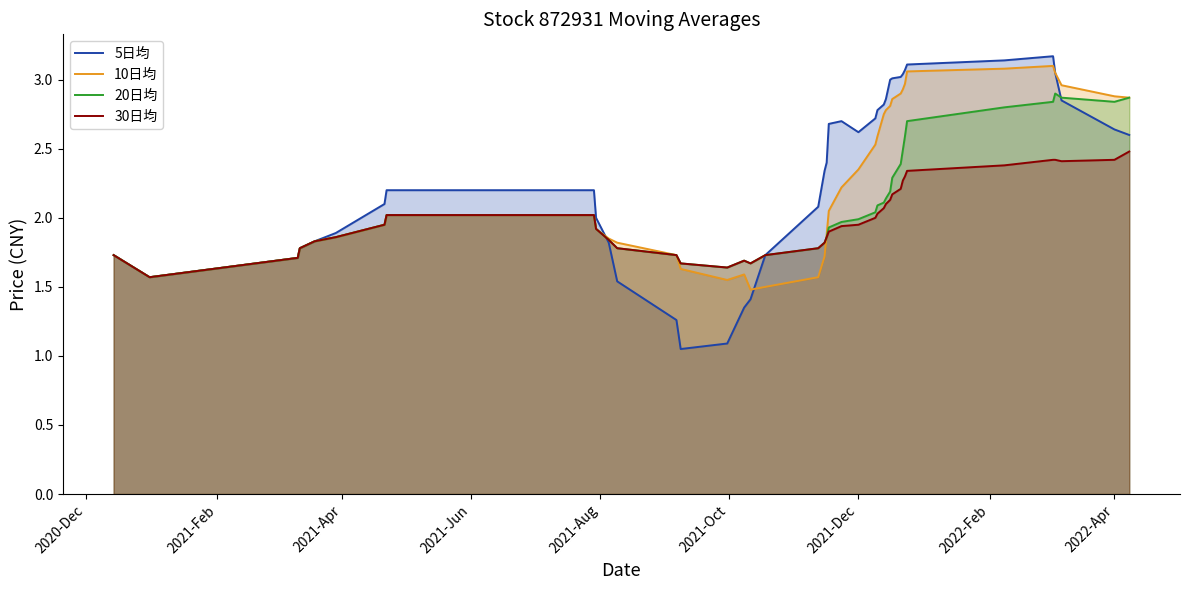

Which series has the largest range (max minus min)?

5日均